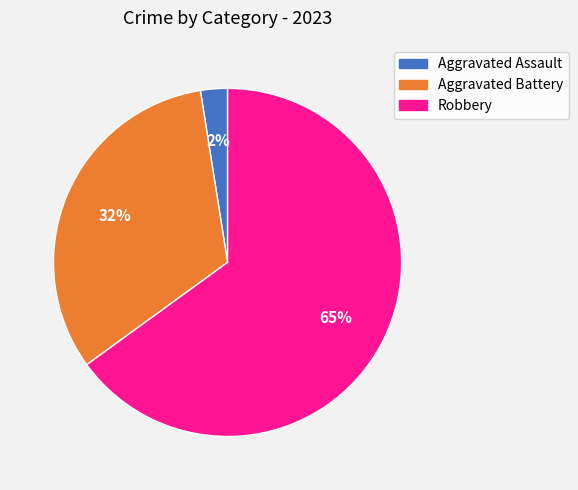

How many slices are in this pie chart?

3